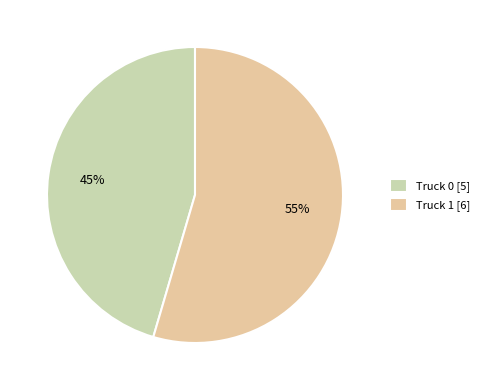

Which category has the smallest portion of the pie?

Truck 0